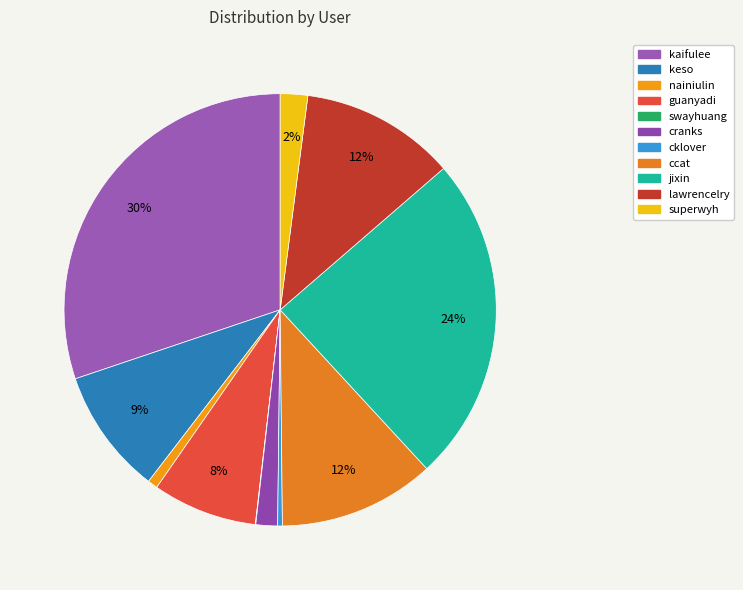

Rank the categories by value from lowest to highest.

swayhuang, cklover, nainiulin, cranks, superwyh, guanyadi, keso, lawrencelry, ccat, jixin, kaifulee